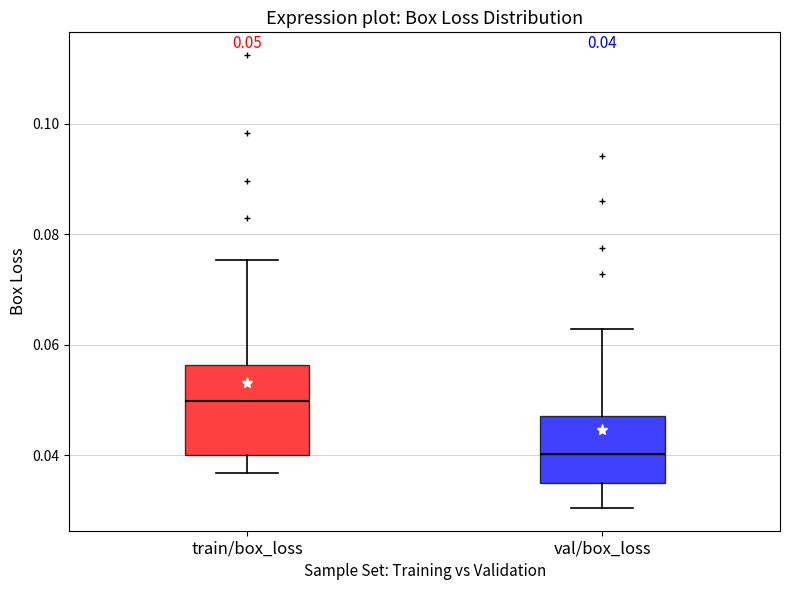

Which box's median line is the highest?

train/box_loss